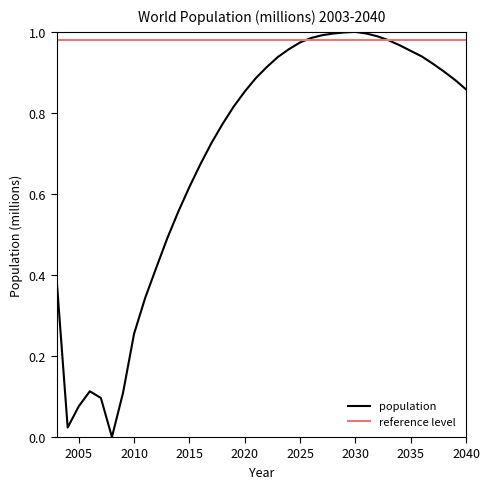

What is the change in value from 2008 to 2038?

+0.9